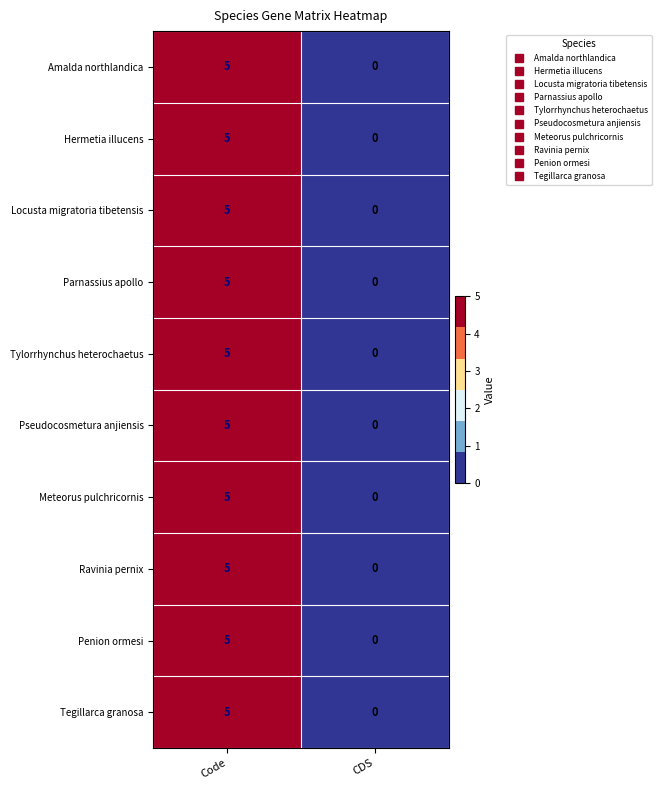

Which category has the highest value across all series?

Code